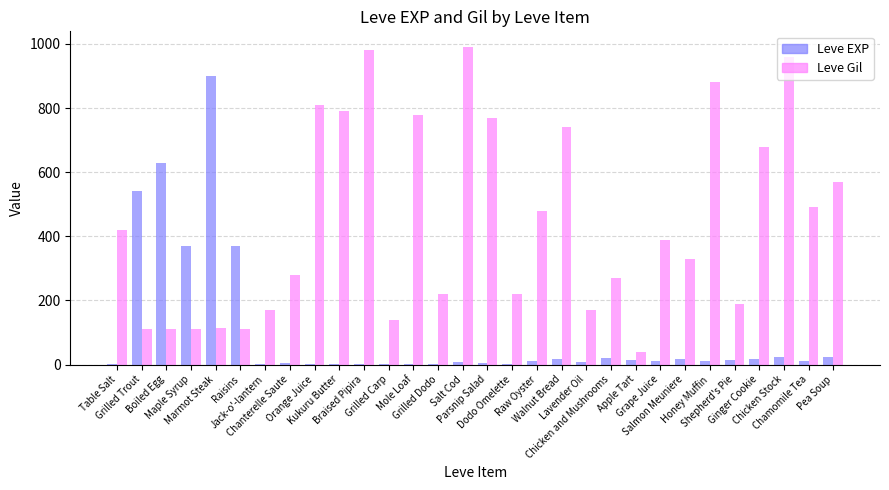

Which series has the largest total across all categories?

Leve Gil